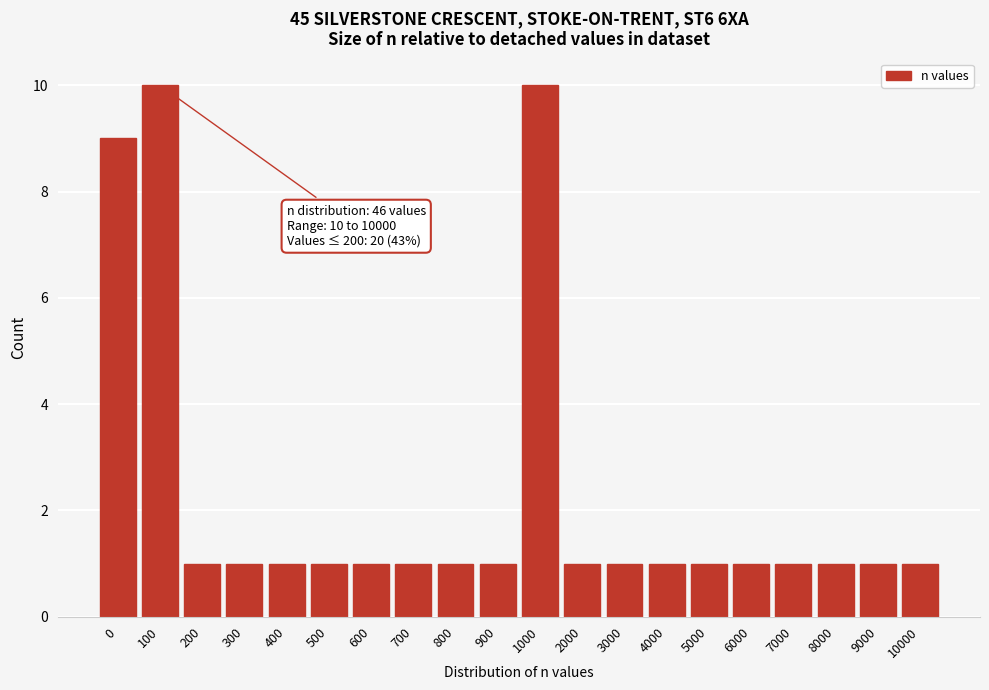

Reading left to right, list all the values displayed in this chart.

0=9	100=10	200=1	300=1	400=1	500=1	600=1	700=1	800=1	900=1	1000=10	2000=1	3000=1	4000=1	5000=1	6000=1	7000=1	8000=1	9000=1	10000=1